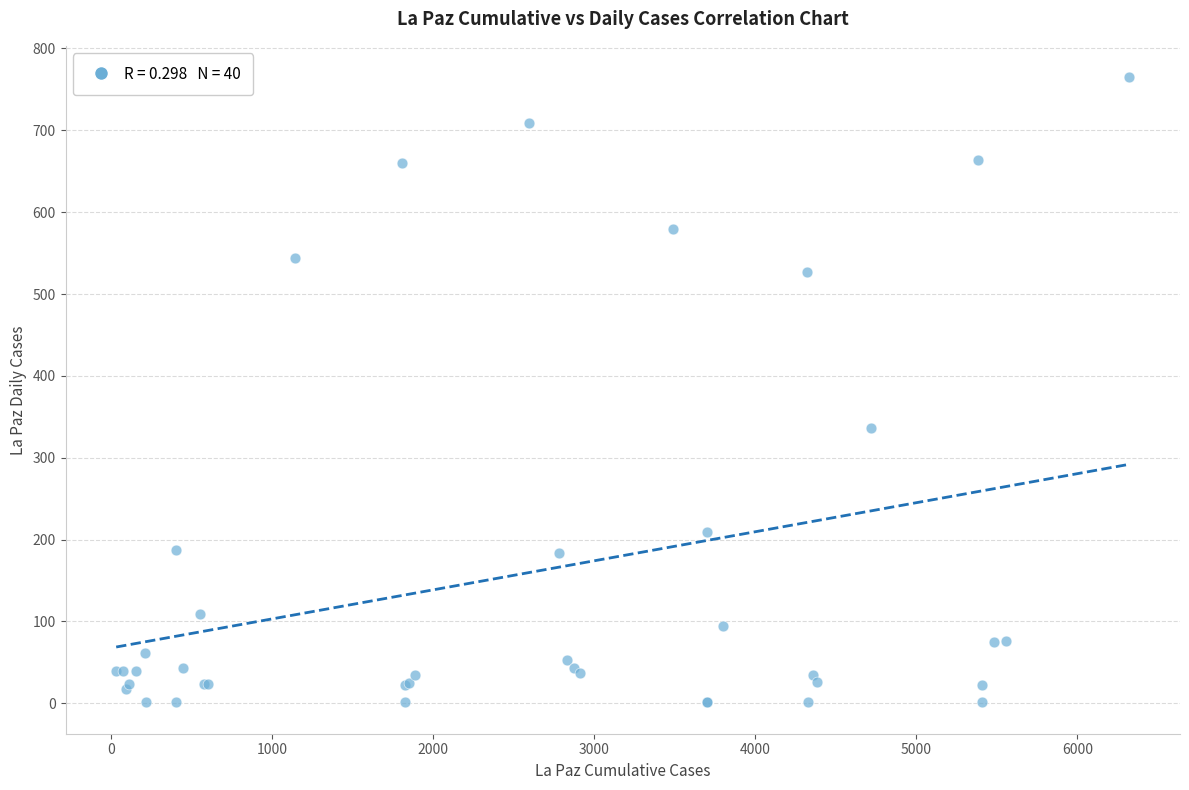

What Y value in the scatter plot is closest to 383?

336